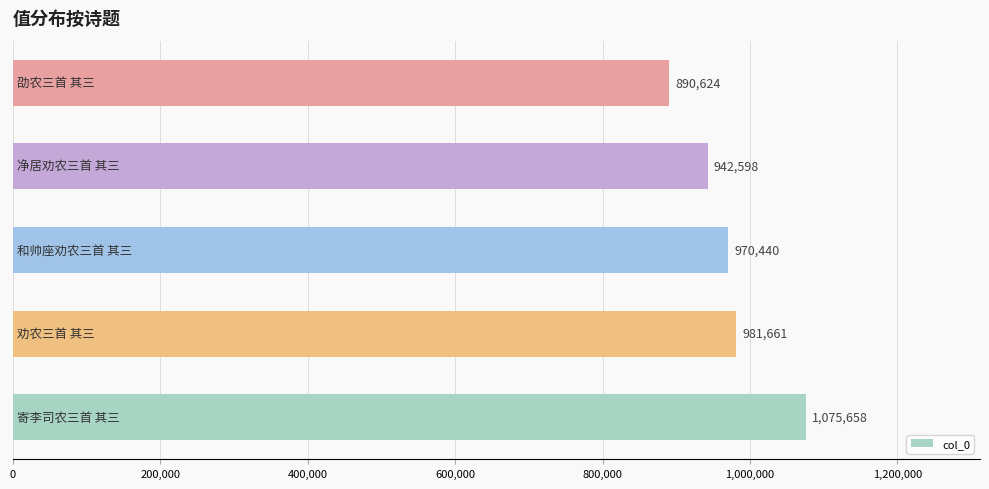

Reading top to bottom, list all the values displayed in this chart.

890624	942598	970440	981661	1075658